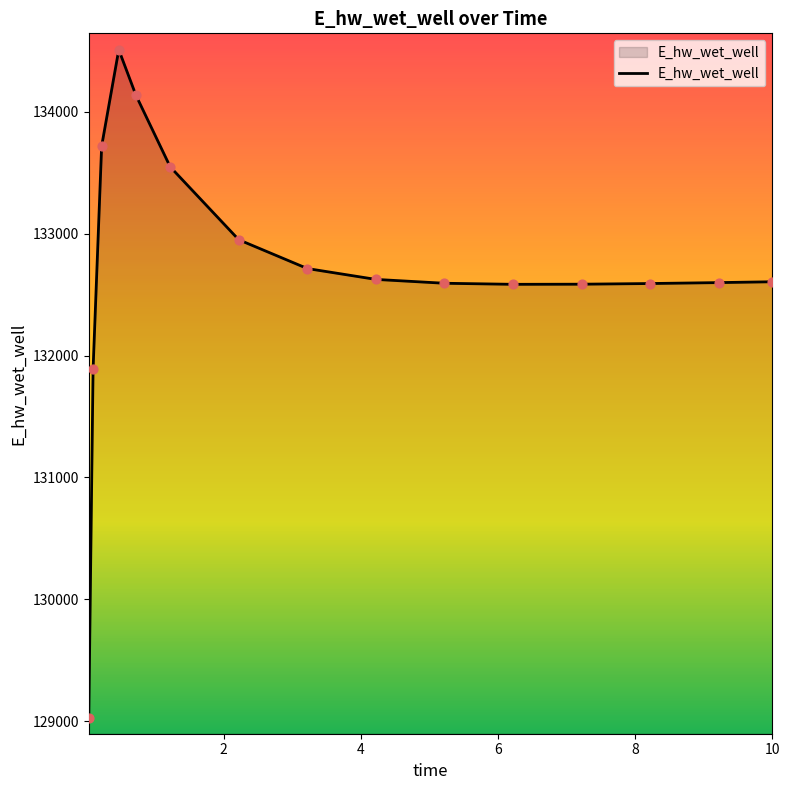

What is the difference between the maximum and minimum values?

5483.8